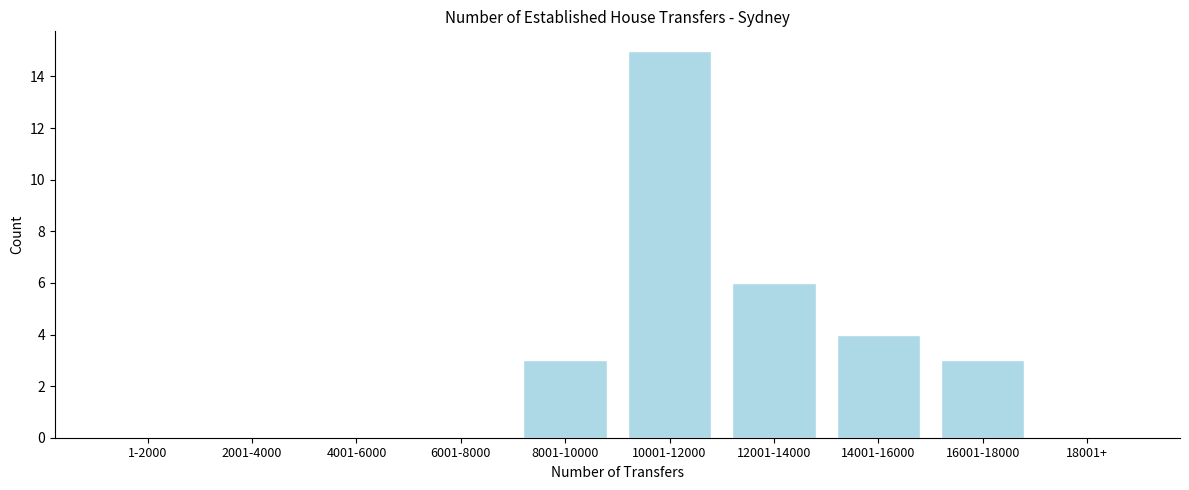

Reading left to right, list all the values displayed in this chart.

1-2000=0	2001-4000=0	4001-6000=0	6001-8000=0	8001-10000=3	10001-12000=15	12001-14000=6	14001-16000=4	16001-18000=3	18001+=0